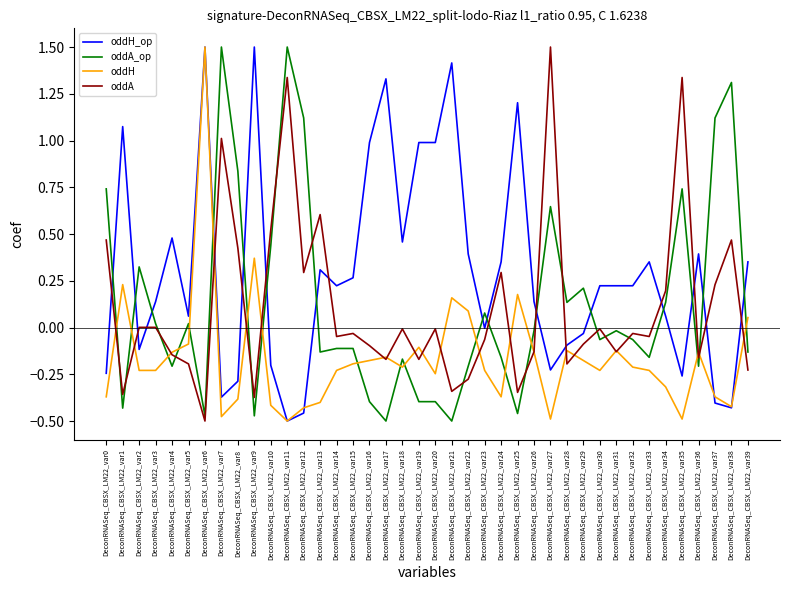

In oddA, how many points are lower than both neighbors (excluding endpoints)?

13